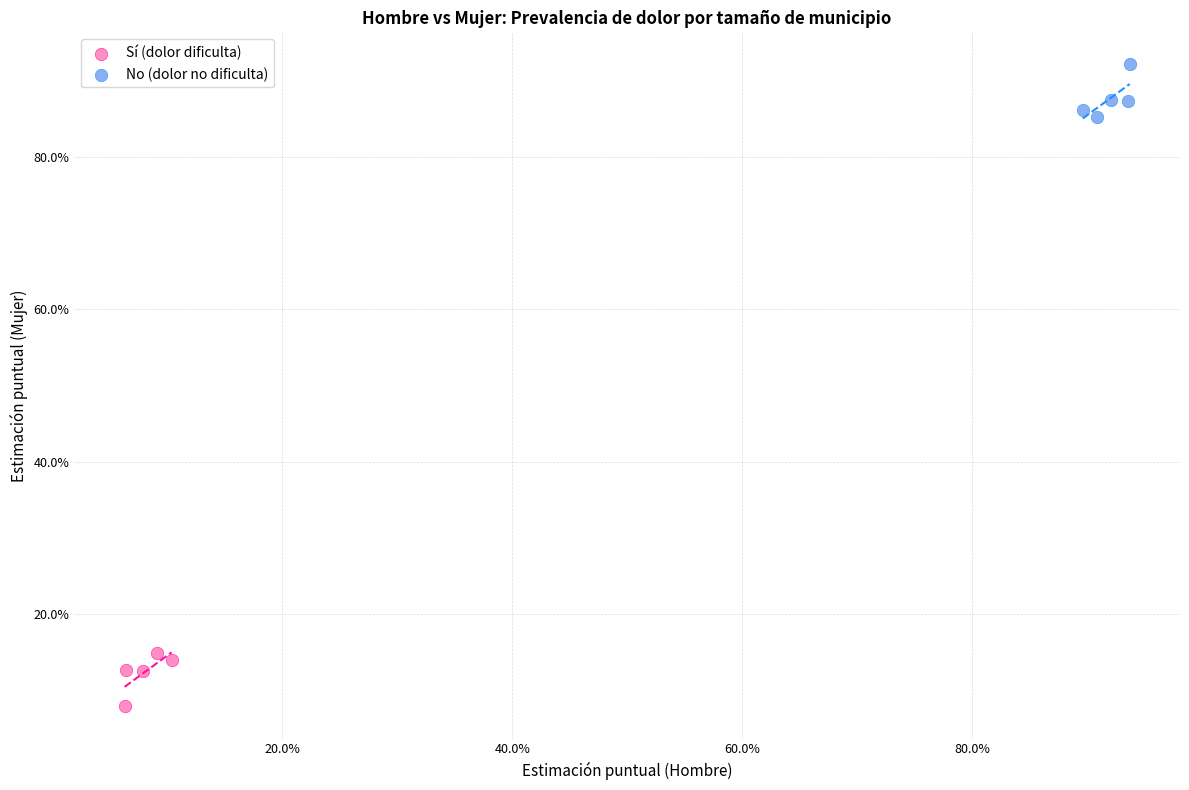

What are all the series names shown in the legend?

Sí (dolor dificulta), No (dolor no dificulta)